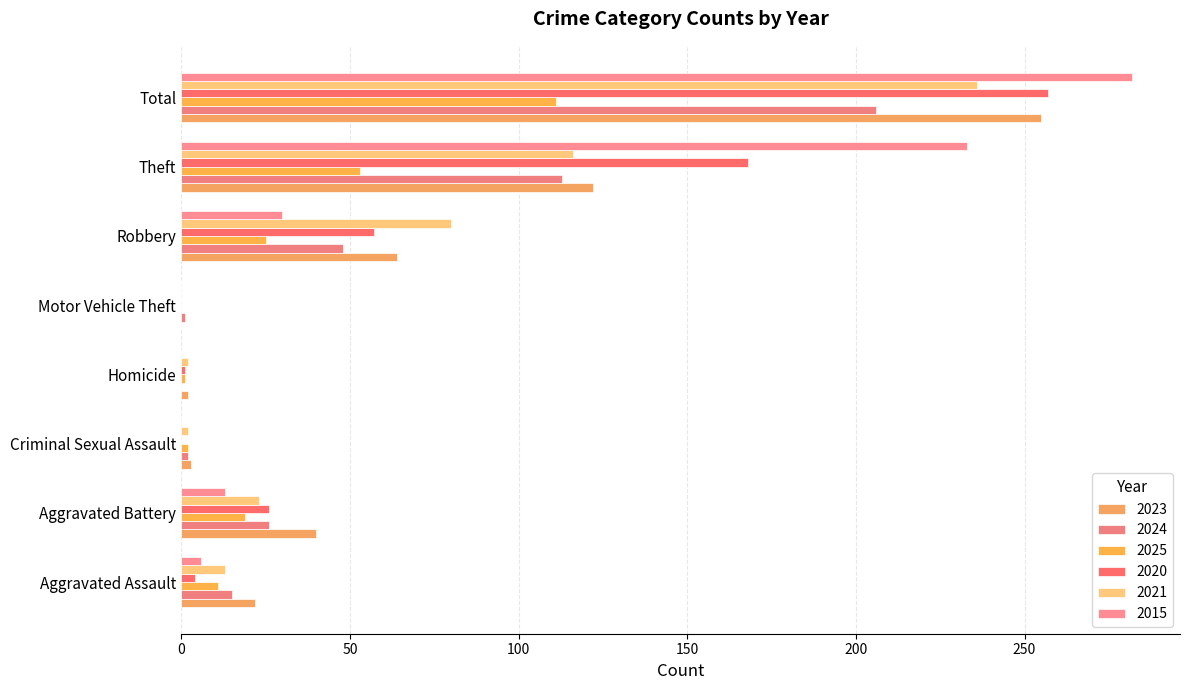

What is the total value across all series at Homicide?

6